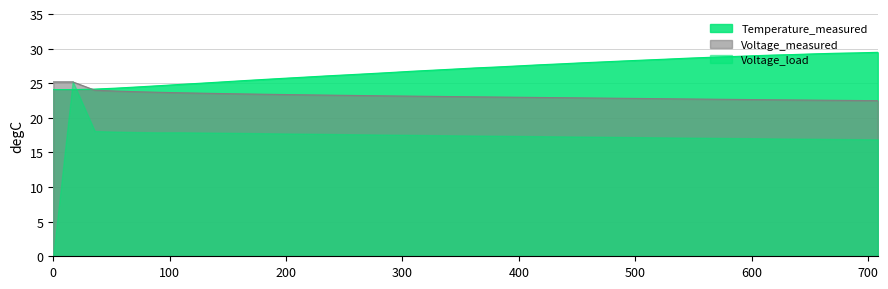

Which series has the widest spread of values?

Voltage_load